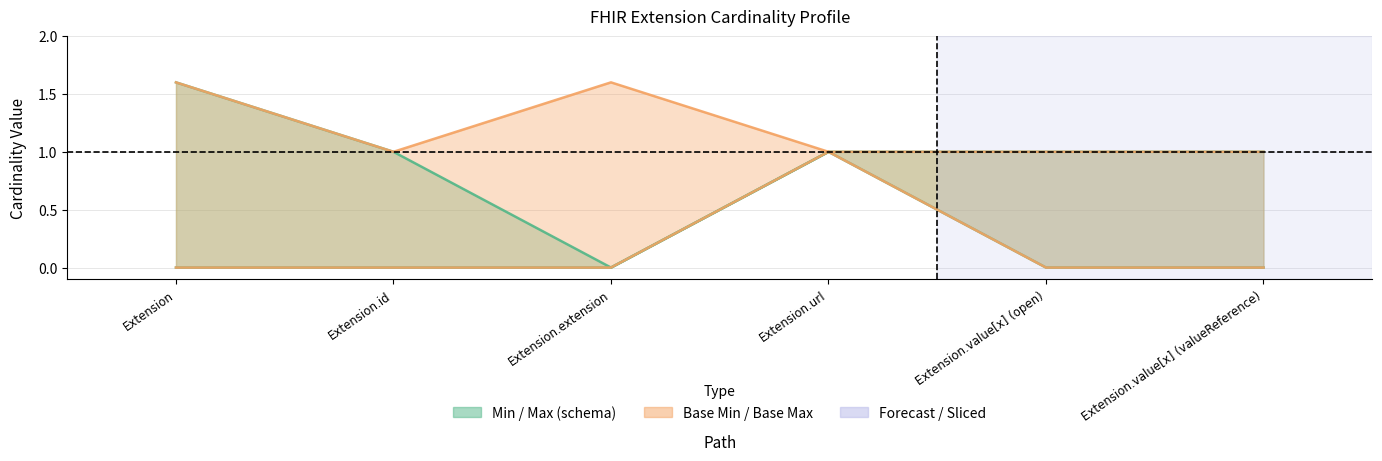

Where is the first local maximum for Base Min?

Extension.url